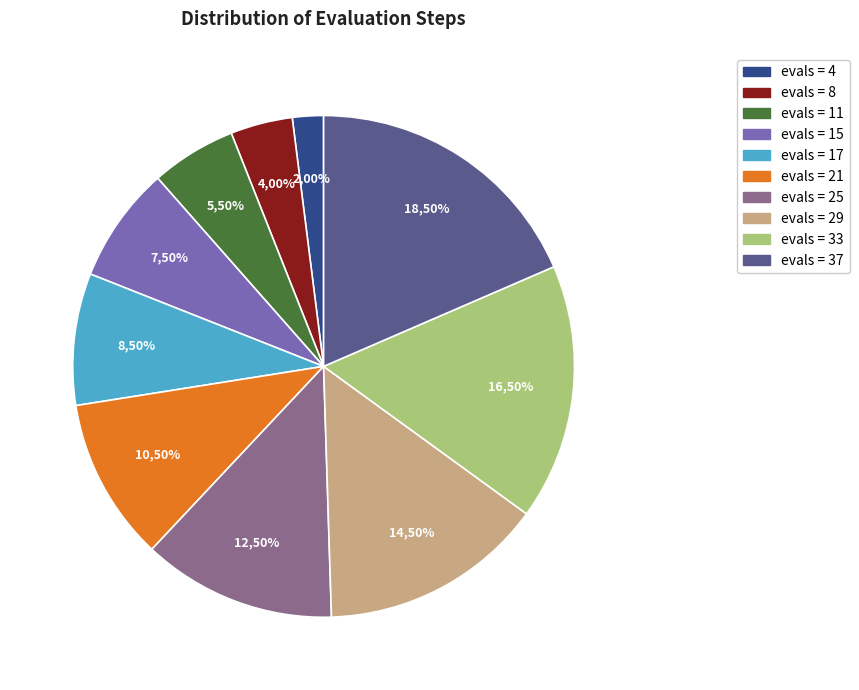

To the nearest percent, what is the average slice percentage?

10%